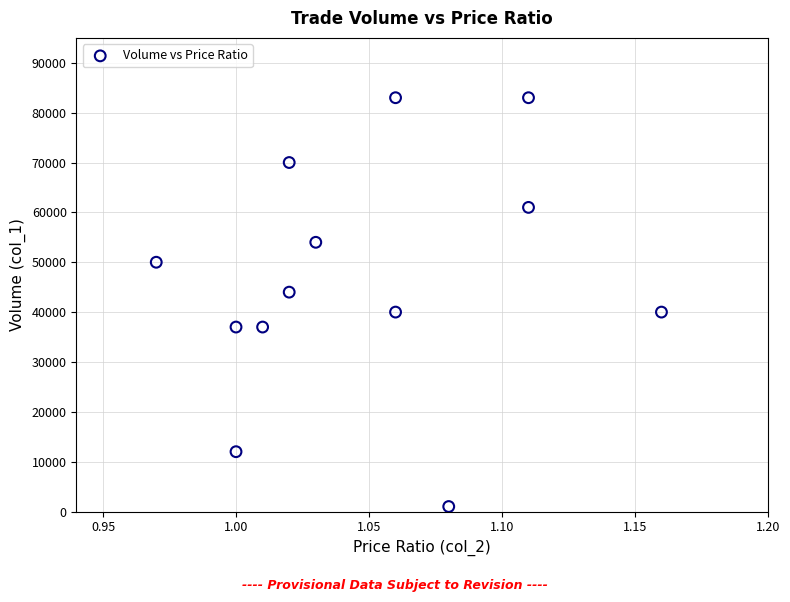

What is the range of Y values (max minus min)?

82000